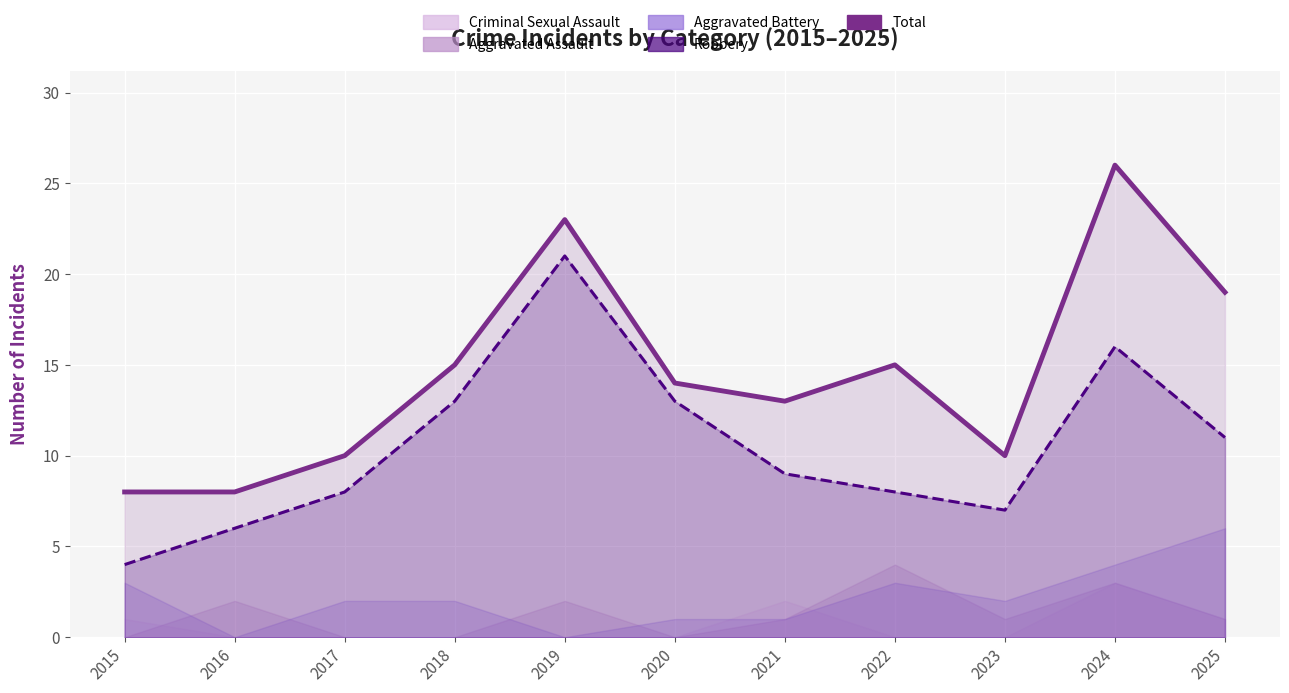

Reading left to right, list all the values displayed in this chart.

2015=8	2016=8	2017=10	2018=15	2019=23	2020=14	2021=13	2022=15	2023=10	2024=26	2025=19